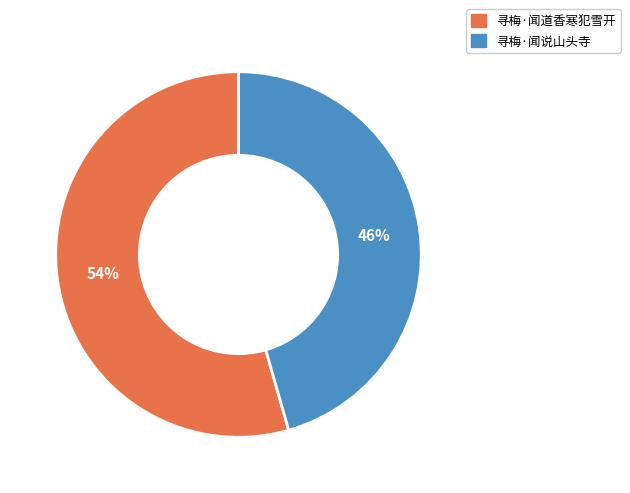

Combined, do 寻梅·闻道香寒犯雪开 and 寻梅·闻说山头寺 account for over 50%?

Yes